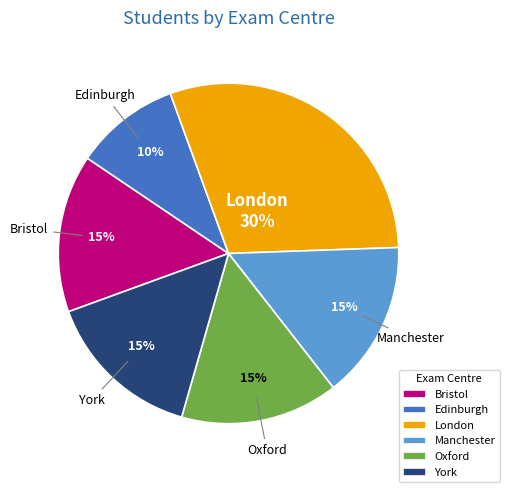

Which has a higher value, Bristol or London?

London